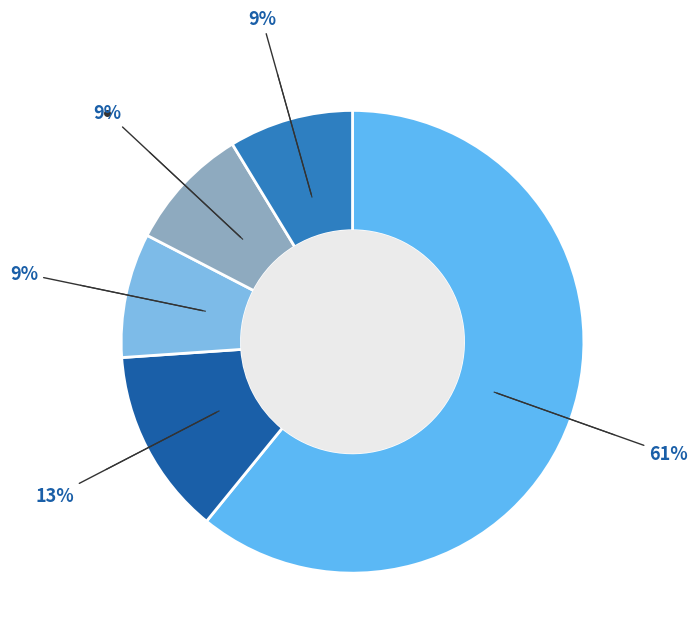

How many segments does this pie chart have?

5